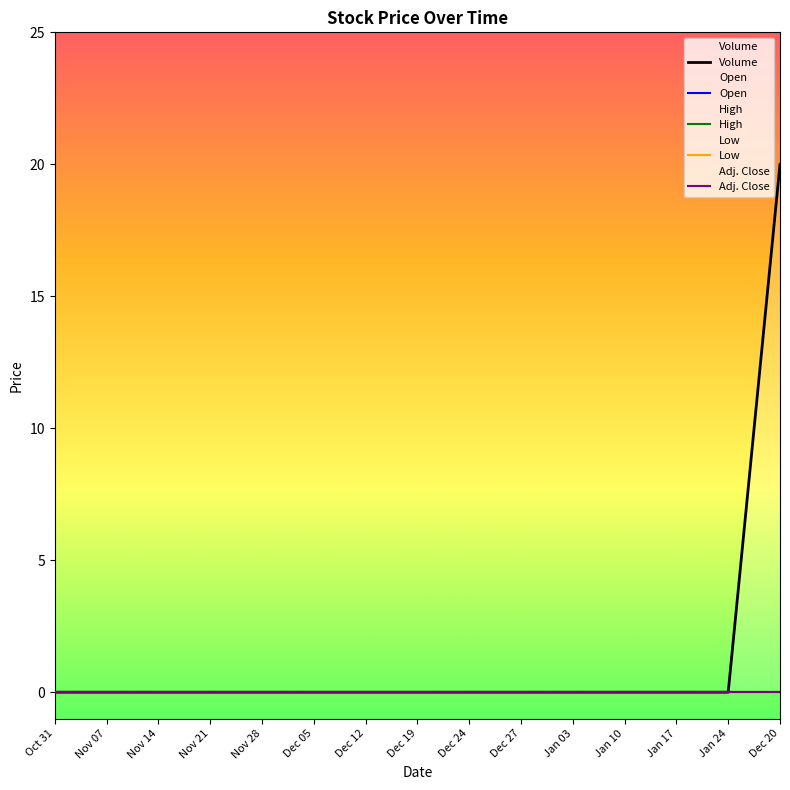

True or false: Low and Adj. Close cross at least once.

False